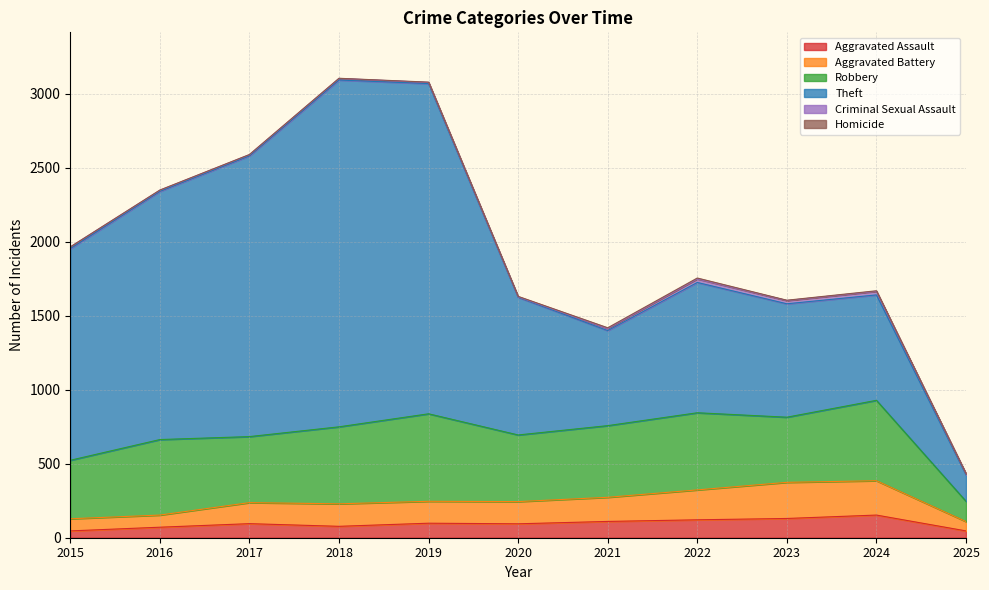

How many lines are shown in the chart?

6